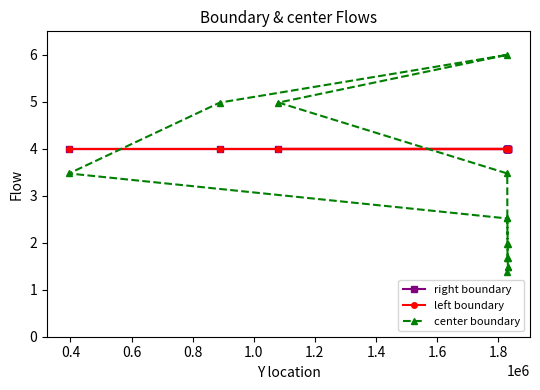

Rank the series by their maximum value, from highest to lowest.

center boundary, right boundary, left boundary